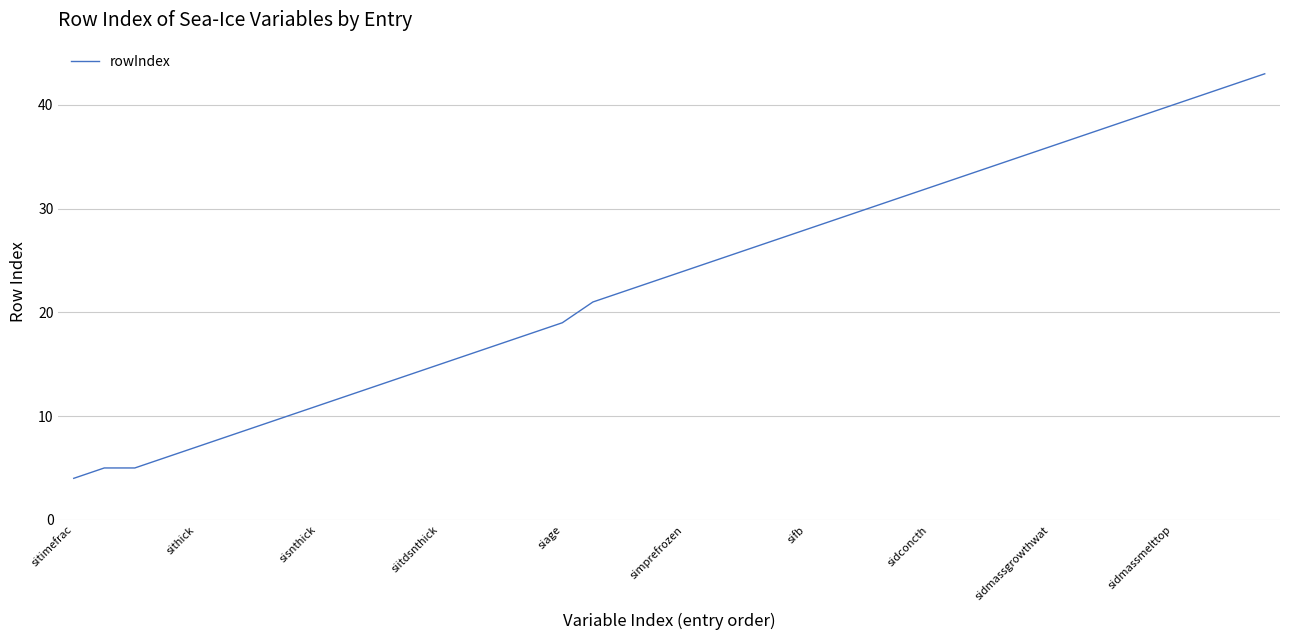

What is the difference between the maximum and minimum values?

39